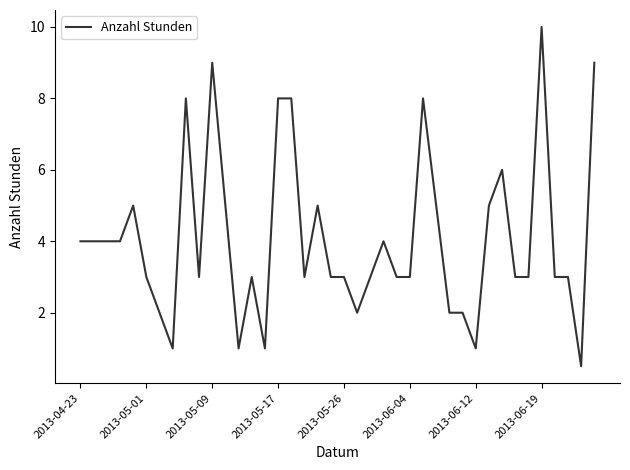

What is the maximum value shown in the chart?

10.0